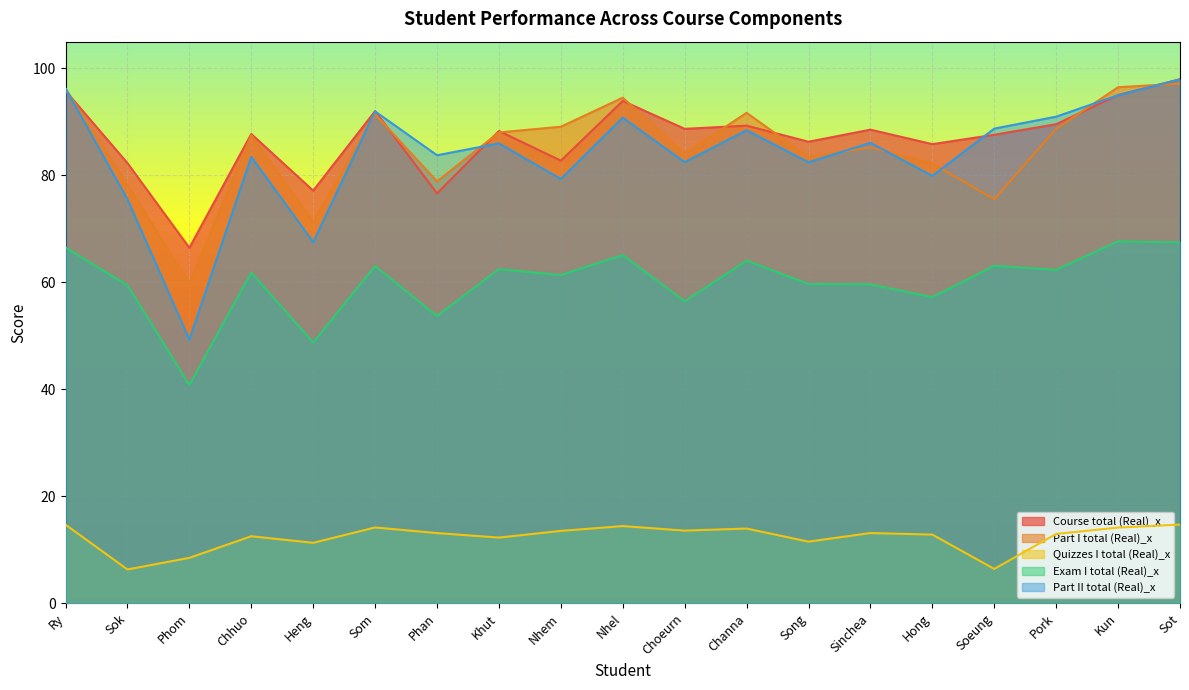

At how many categories does at least one series exceed 25?

19